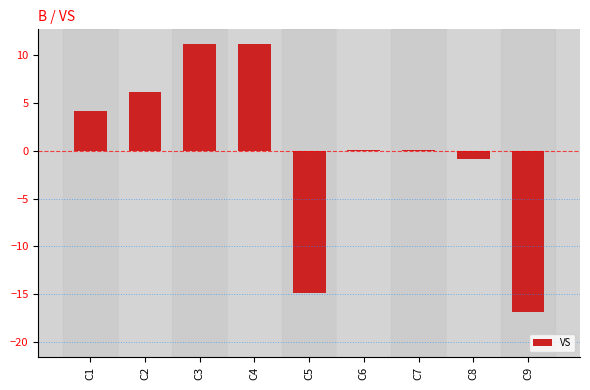

Is it true that the value at C7 is 0.1?

True